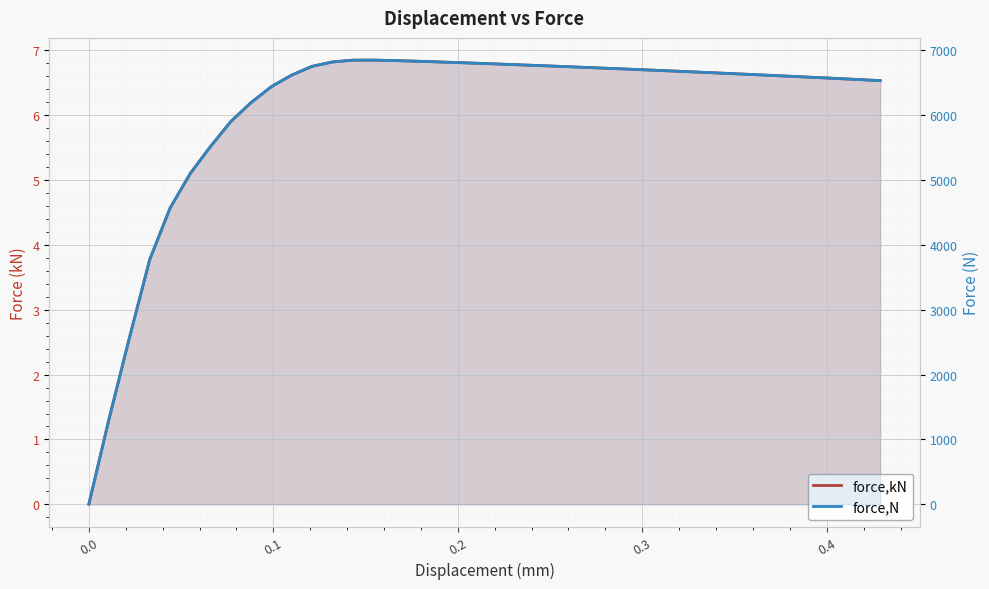

Count the number of categories in the chart.

40